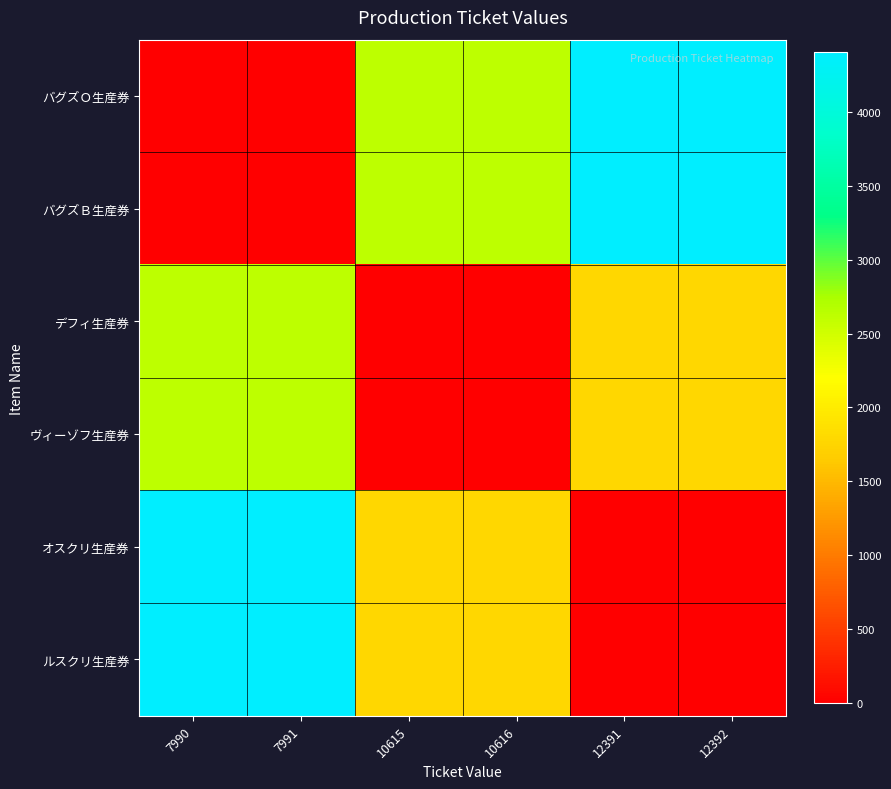

Reading right to left, transcribe all the data shown in this chart.

バグズＯ生産券: 12392=4402	12391=4401	10616=2626	10615=2625	7991=1	7990=0
バグズＢ生産券: 12392=4401	12391=4400	10616=2625	10615=2624	7991=0	7990=1
デフィ生産券: 12392=1777	12391=1776	10616=1	10615=0	7991=2624	7990=2625
ヴィーゾフ生産券: 12392=1776	12391=1775	10616=0	10615=1	7991=2625	7990=2626
オスクリ生産券: 12392=1	12391=0	10616=1775	10615=1776	7991=4400	7990=4401
ルスクリ生産券: 12392=0	12391=1	10616=1776	10615=1777	7991=4401	7990=4402